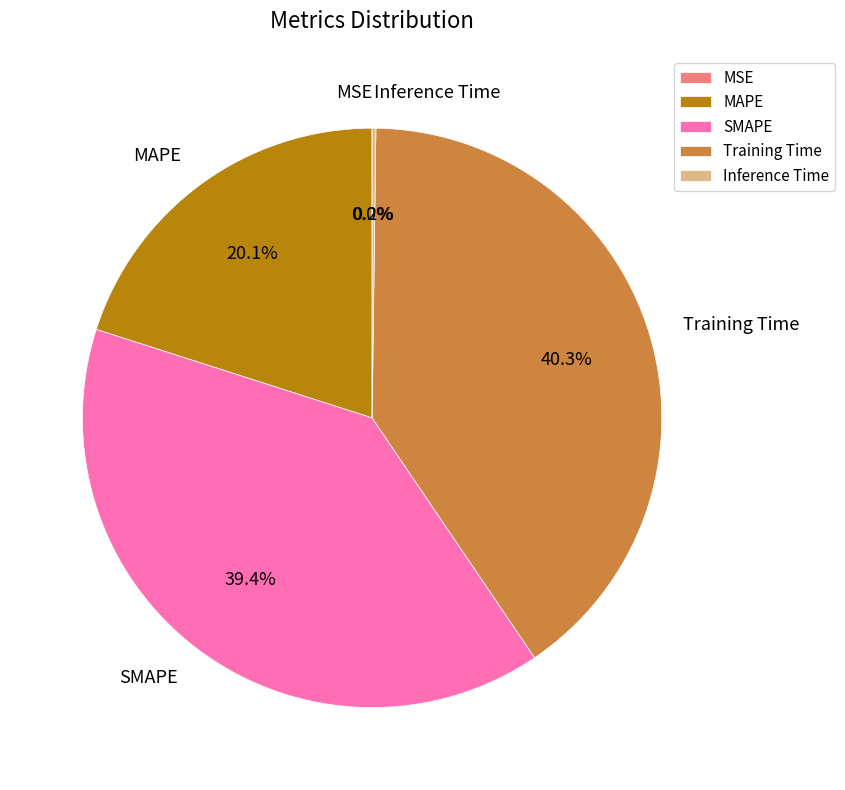

Which slice is the largest?

Training Time